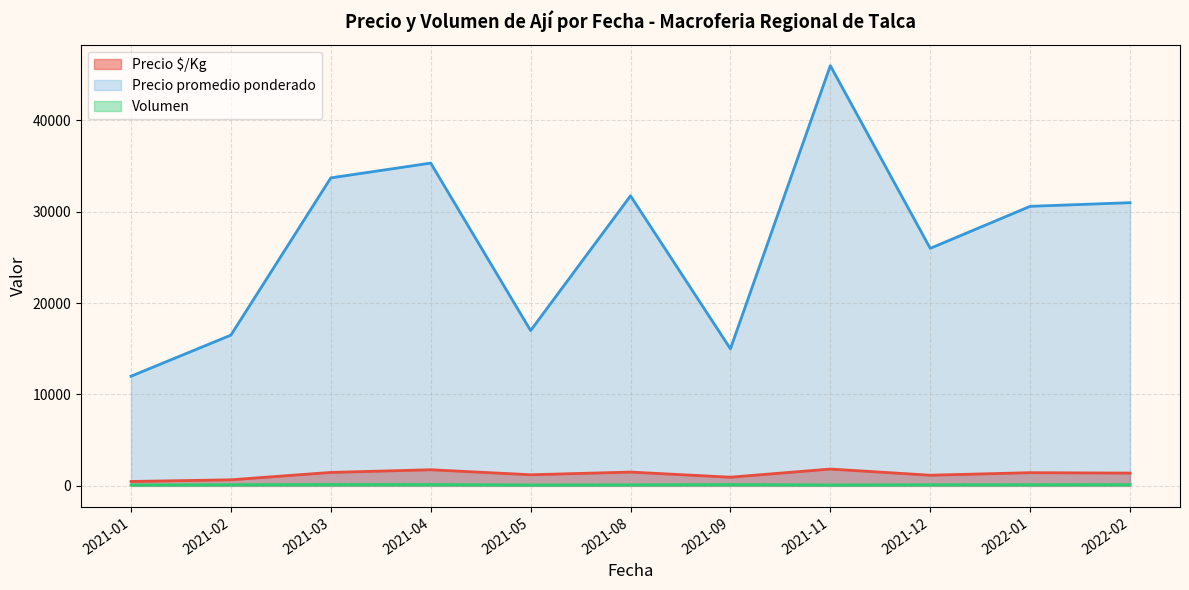

Is it true that Precio $/Kg equals 989 at 2021-03?

False